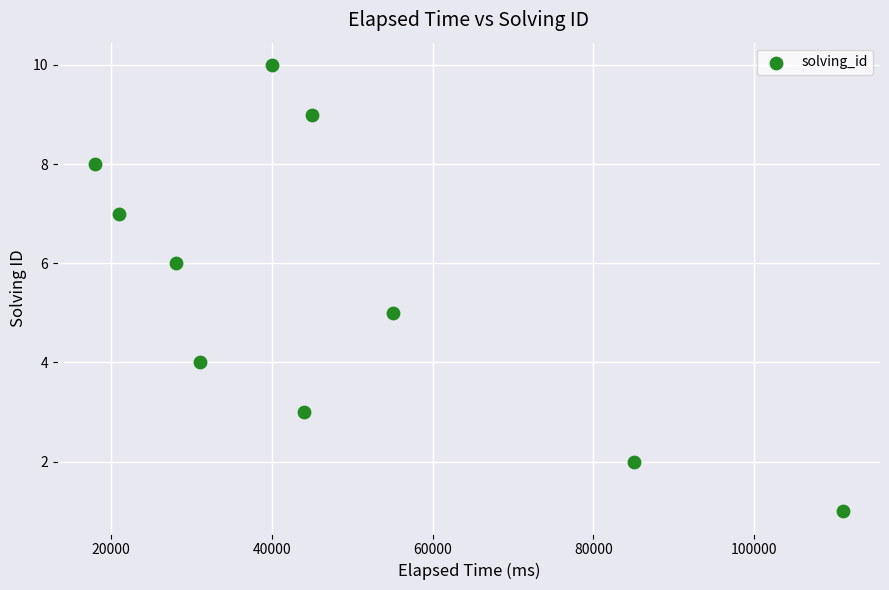

What is the range of Y values (max minus min)?

9